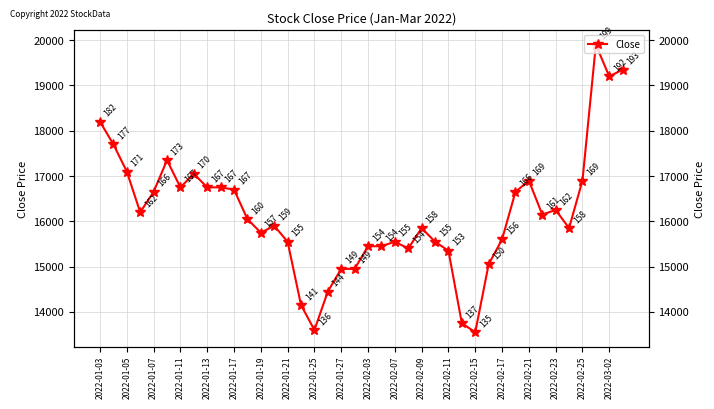

Between 2022-02-17 and 2022-02-25, which is larger?

2022-02-25